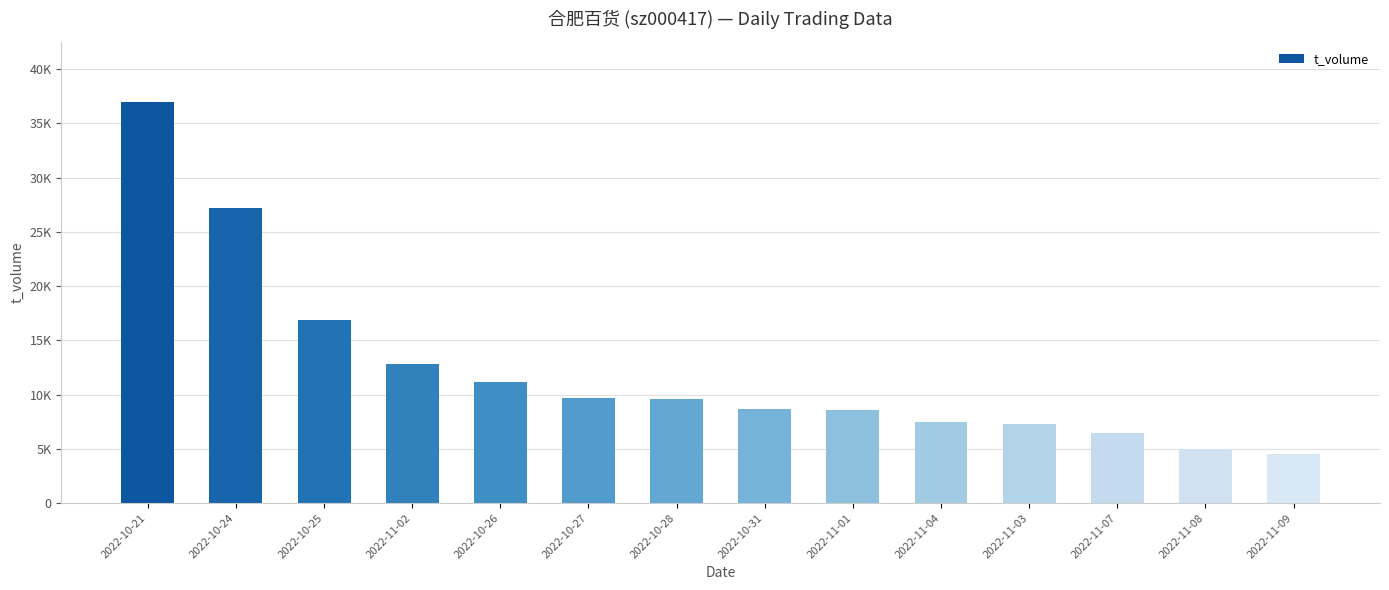

Does the chart contain any negative values?

No